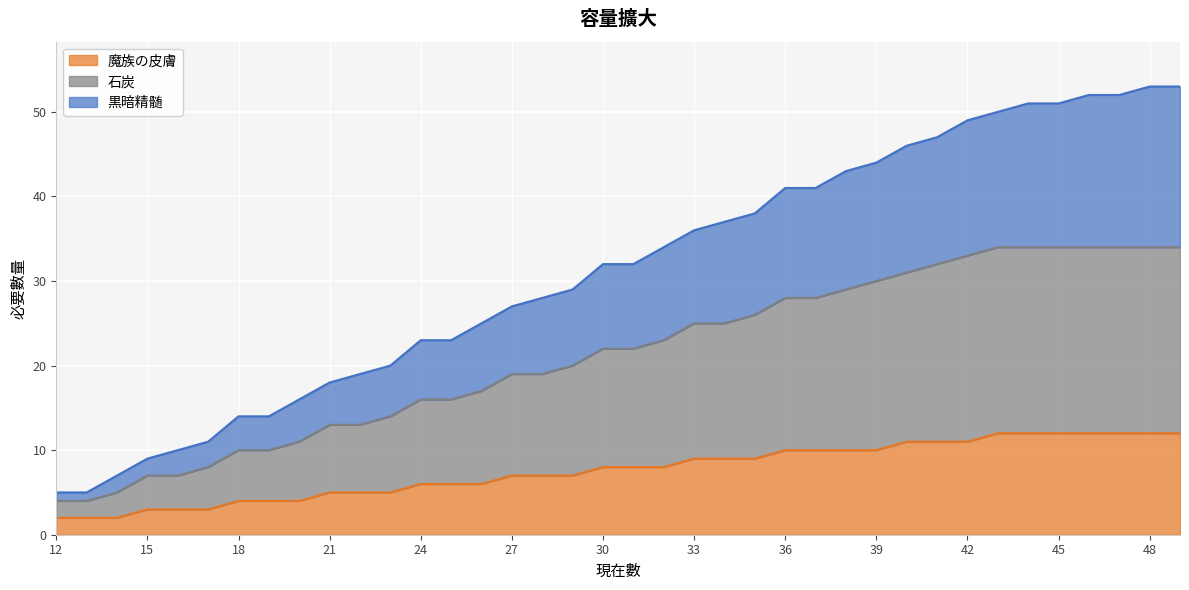

True or false: 魔族の皮膚 and 黒暗精髄 cross at least once.

False